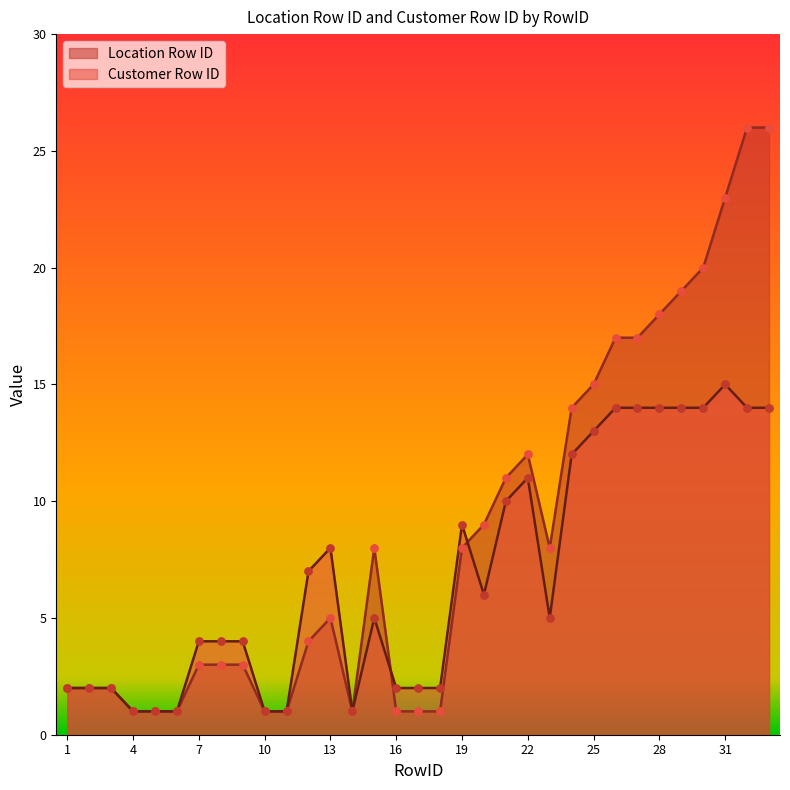

What are all the series names shown in the legend?

Location Row ID, Customer Row ID